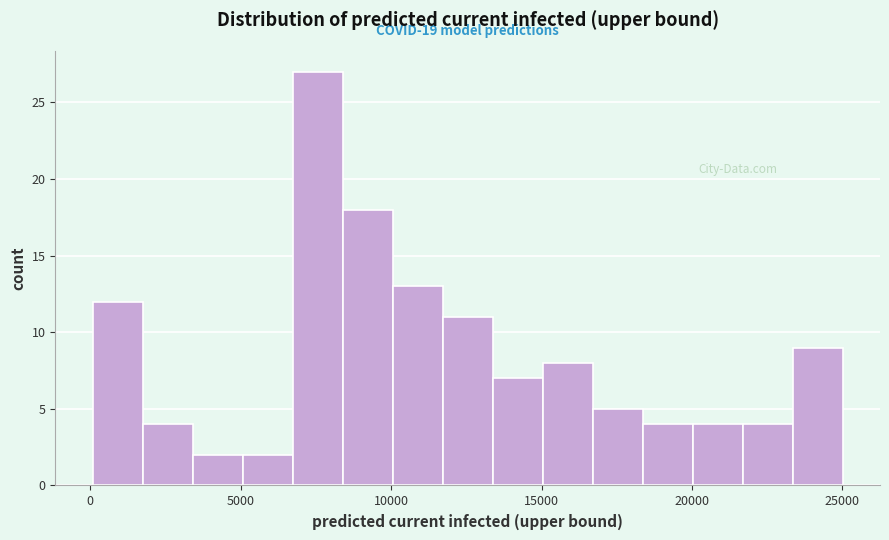

Read against the x-axis, roughly where is the centre of the tallest bar?

7500